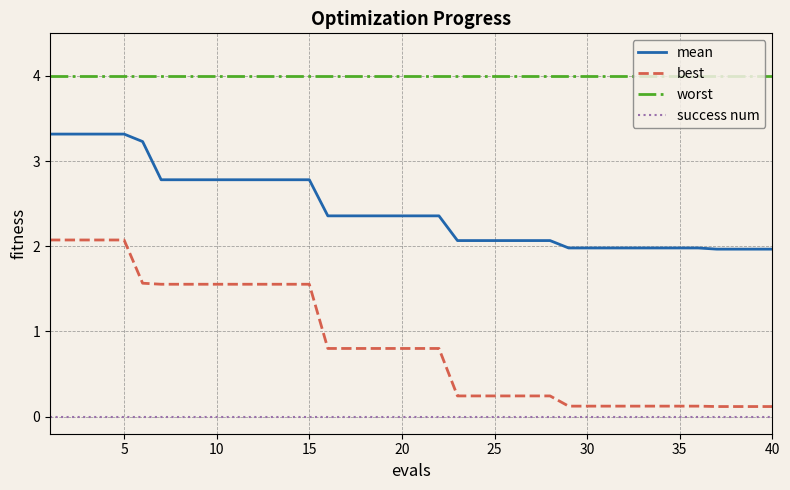

What is the sum of all best values?

34.5